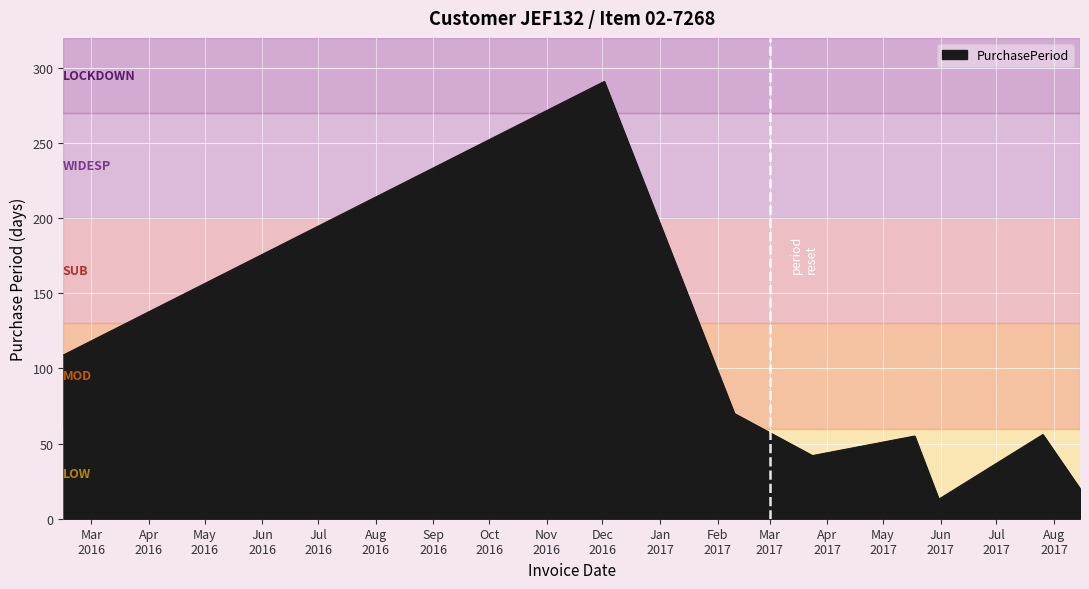

What is the average value?

82